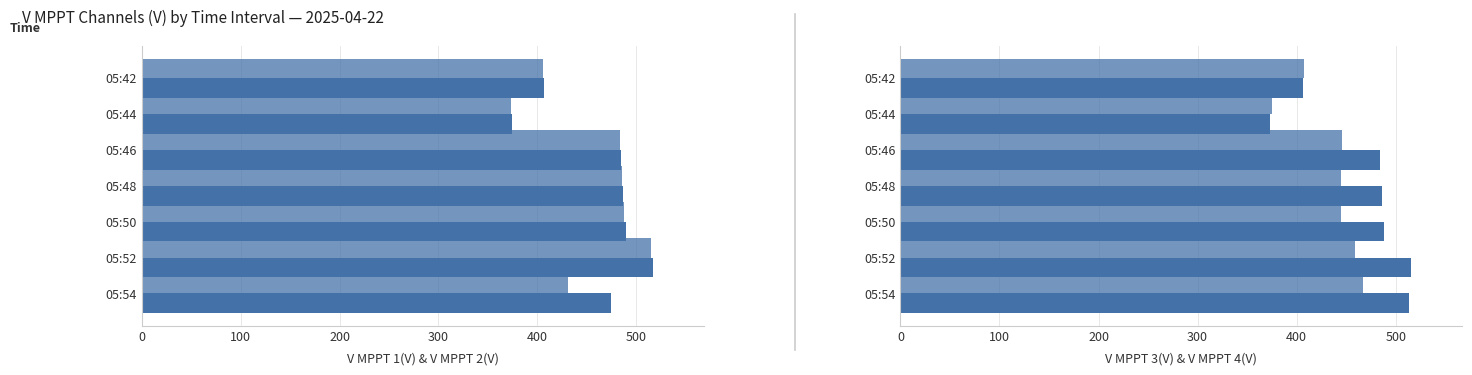

What is the difference between the maximum and minimum values in the V MPPT 2(V) series?

141.5